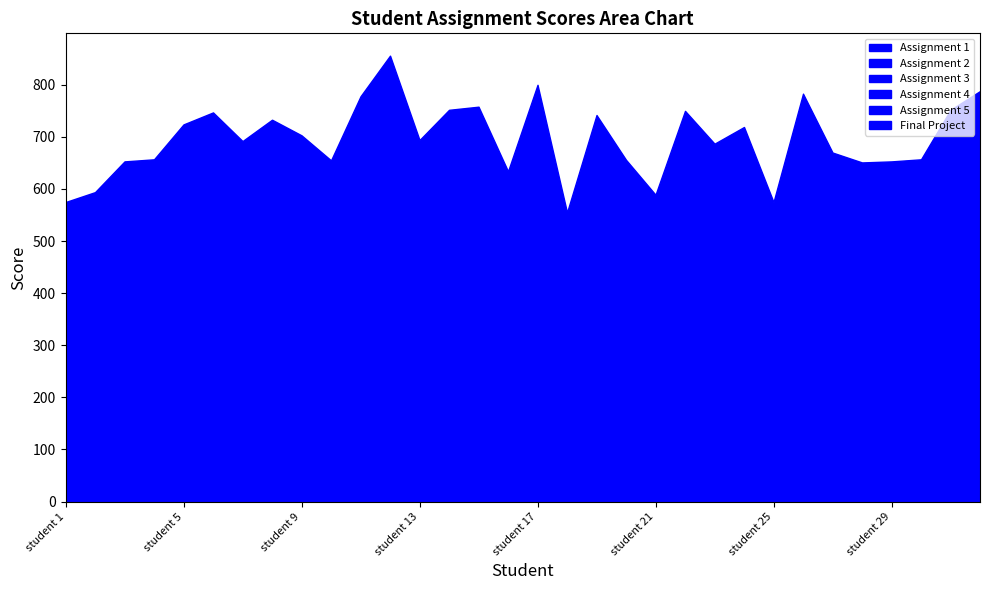

Between student 9 and student 11, which is larger?

student 11